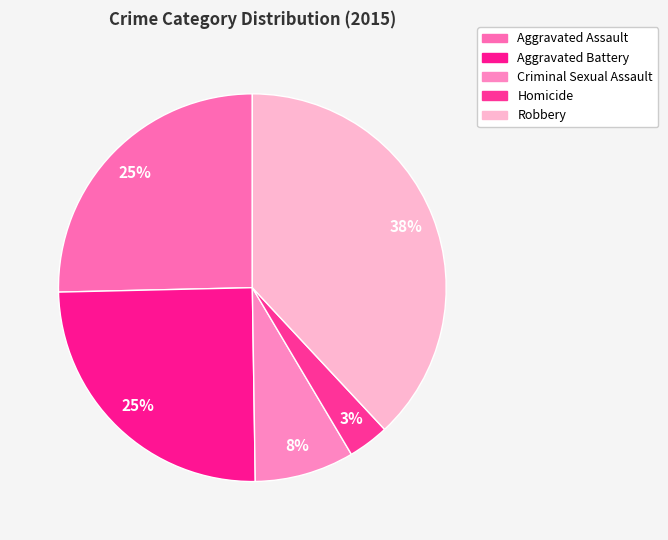

To the nearest percent, what is the average slice percentage?

20%